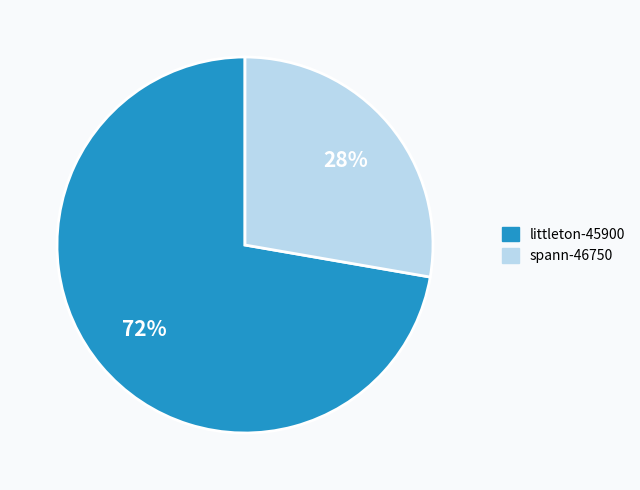

True or false: spann-46750 accounts for 35% of the total.

False